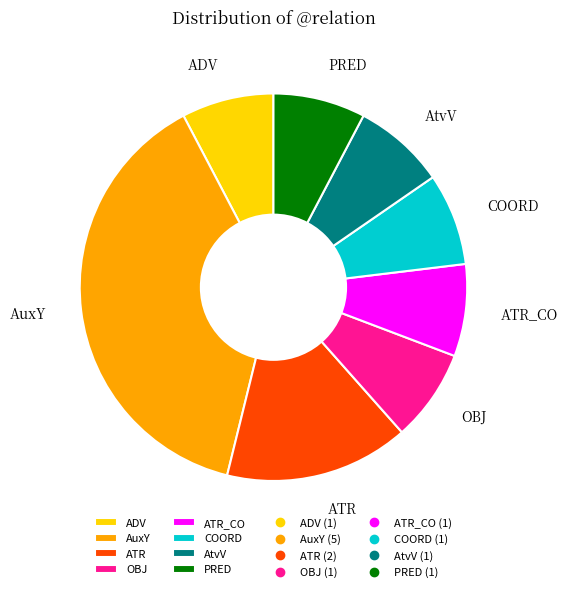

True or false: ADV accounts for 8% of the total.

True